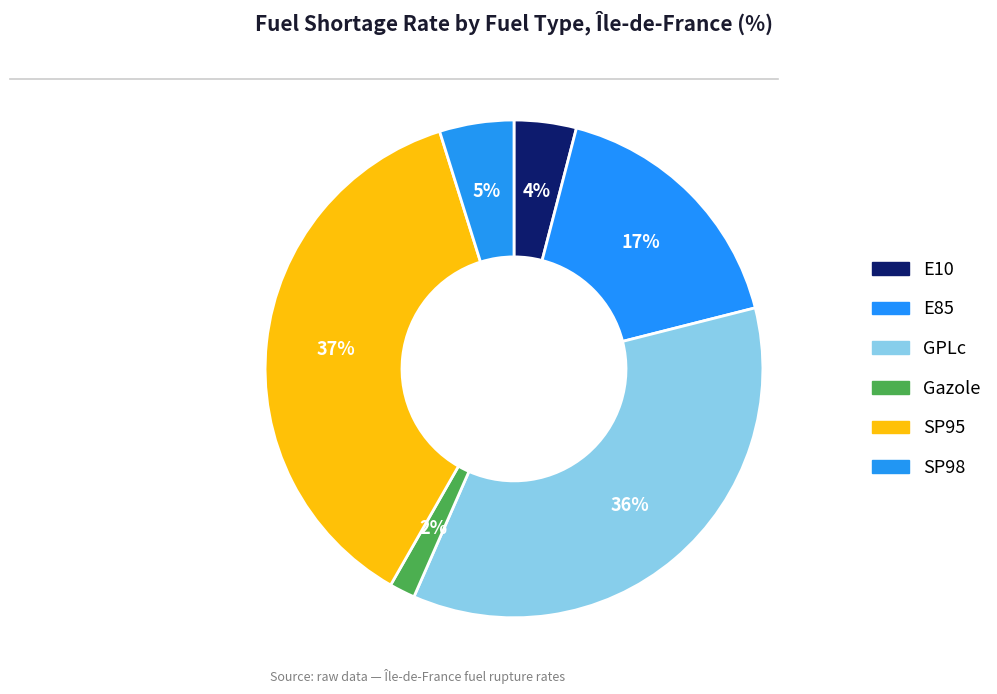

How many segments does this pie chart have?

6